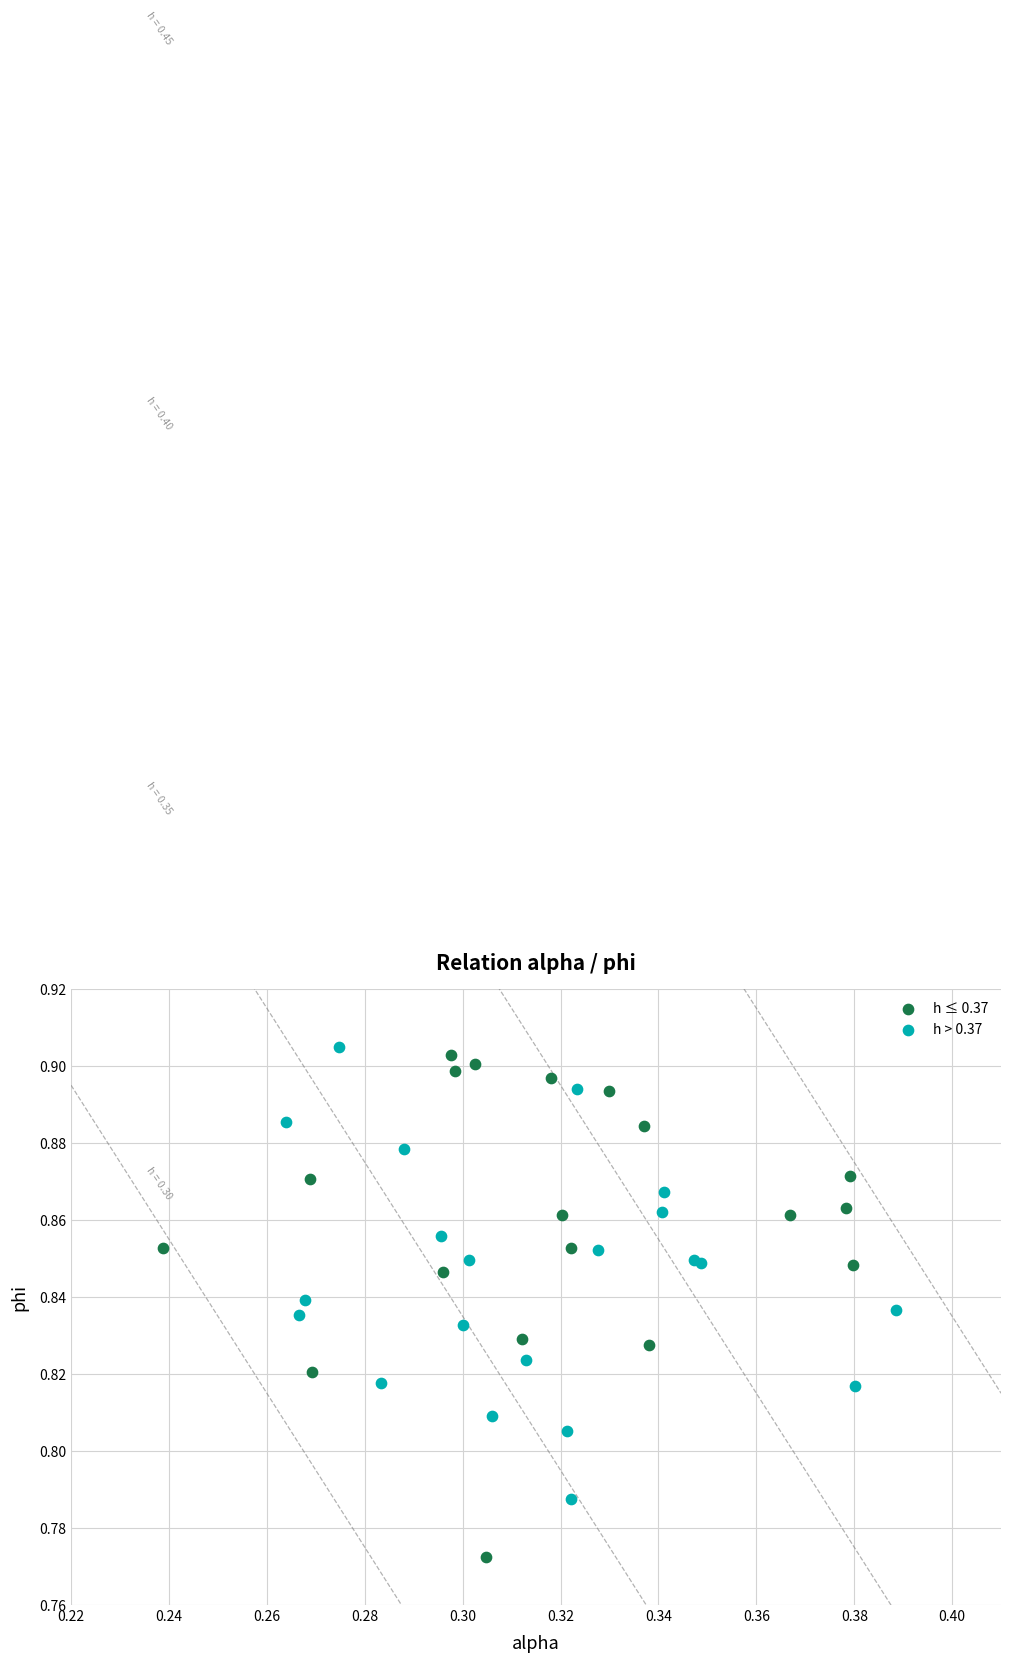

Which series has the widest spread of Y values?

h ≤ 0.37